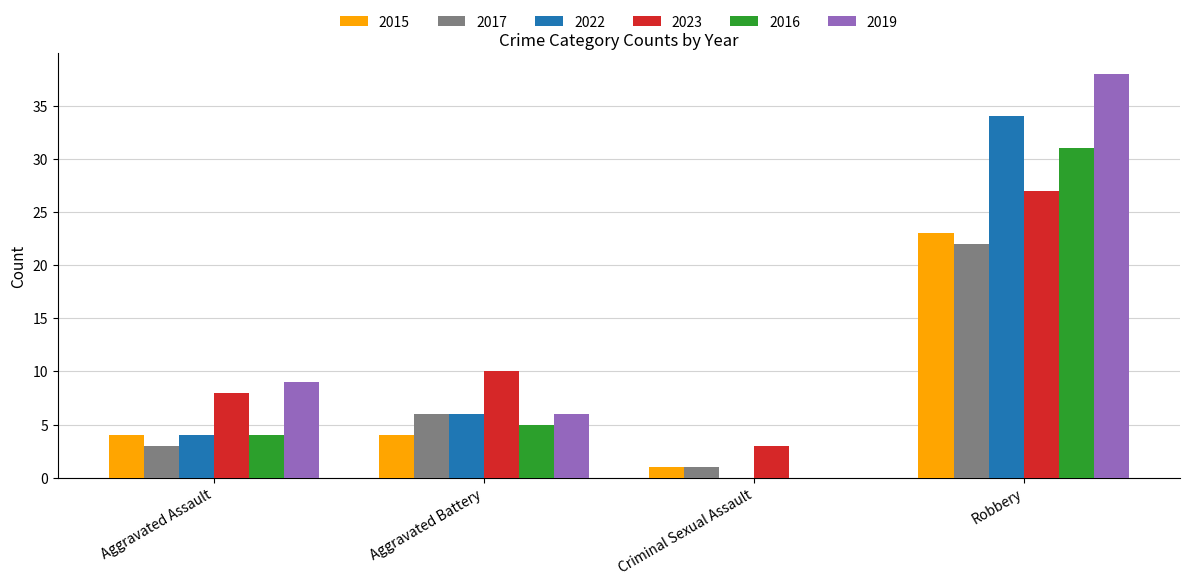

What is the sum of the 2019 values at Robbery and Aggravated Battery?

44